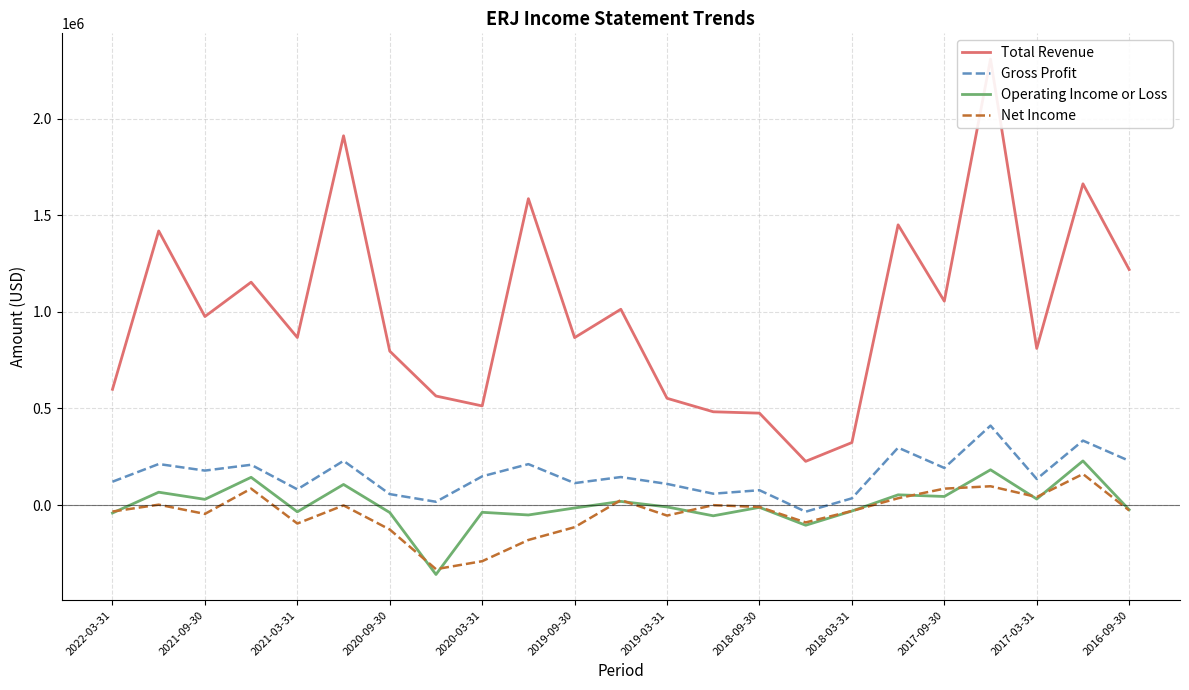

True or false: Total Revenue and Operating Income or Loss intersect in this chart.

False